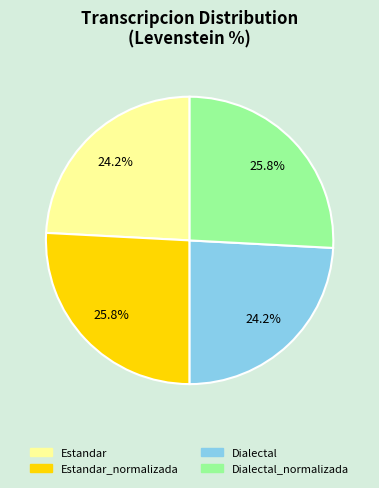

To the nearest percent, what percentage of the pie is Estandar_normalizada?

26%